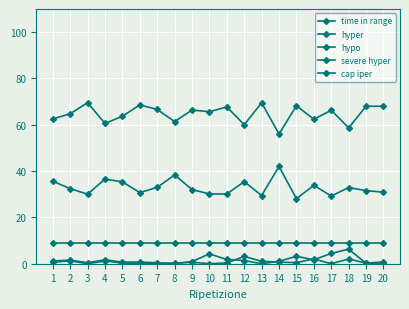

Reading right to left, extract all data points from this chart.

time in range: 68.0	68.0	58.7	66.3	62.4	68.2	56.0	69.5	60.0	67.7	65.6	66.4	61.4	66.6	68.6	63.7	60.6	69.5	64.8	62.5
hyper: 30.9	31.6	32.9	29.2	33.8	28.1	42.0	29.5	35.4	30.1	30.1	32.0	38.3	33.0	30.7	35.4	36.5	30.0	32.4	35.6
hypo: 0.8	0.2	2.0	0.0	2.1	0.5	0.7	1.0	3.2	0.3	0.0	0.7	0.2	0.0	0.0	0.2	1.2	0.0	1.2	0.7
severe hyper: 0.3	0.2	6.3	4.5	1.7	3.2	1.0	0.0	1.4	1.8	4.2	0.9	0.0	0.4	0.7	0.7	1.7	0.4	1.6	1.2
cap iper: 9.0	9.0	9.0	9.0	9.0	9.0	9.0	9.0	9.0	9.0	9.0	9.0	9.0	9.0	9.0	9.0	9.0	9.0	9.0	9.0